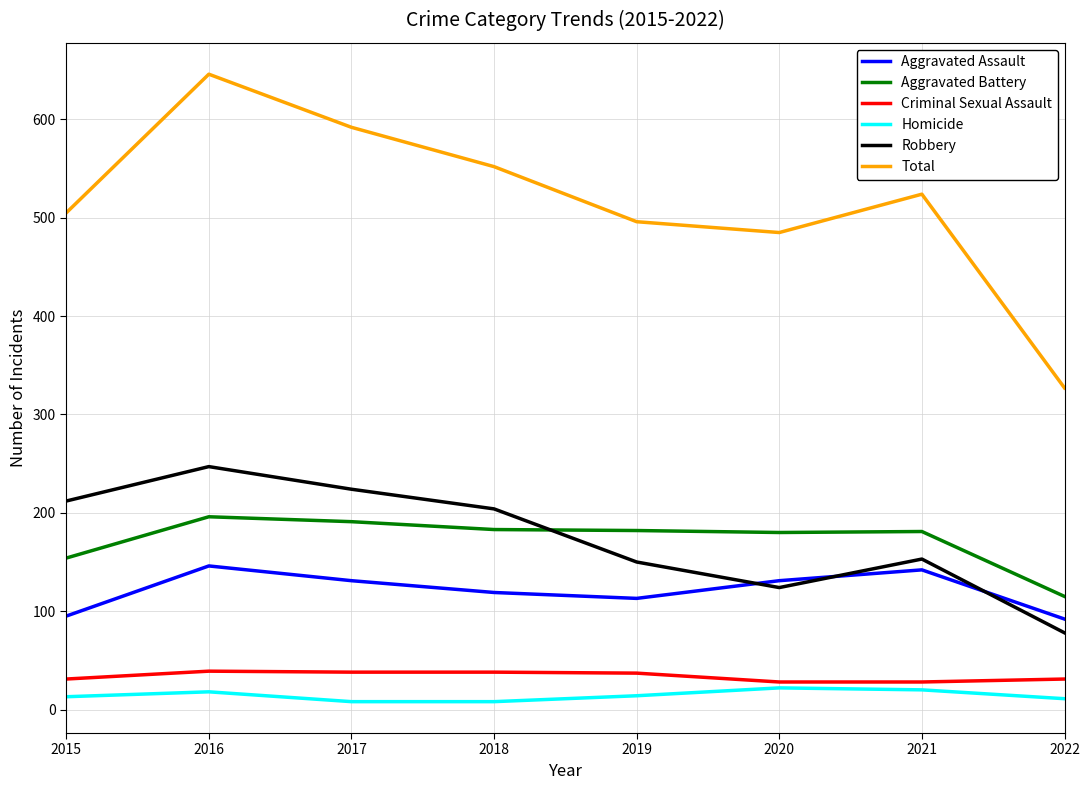

At 2016, list the series in order from smallest to largest.

Homicide, Criminal Sexual Assault, Aggravated Assault, Aggravated Battery, Robbery, Total